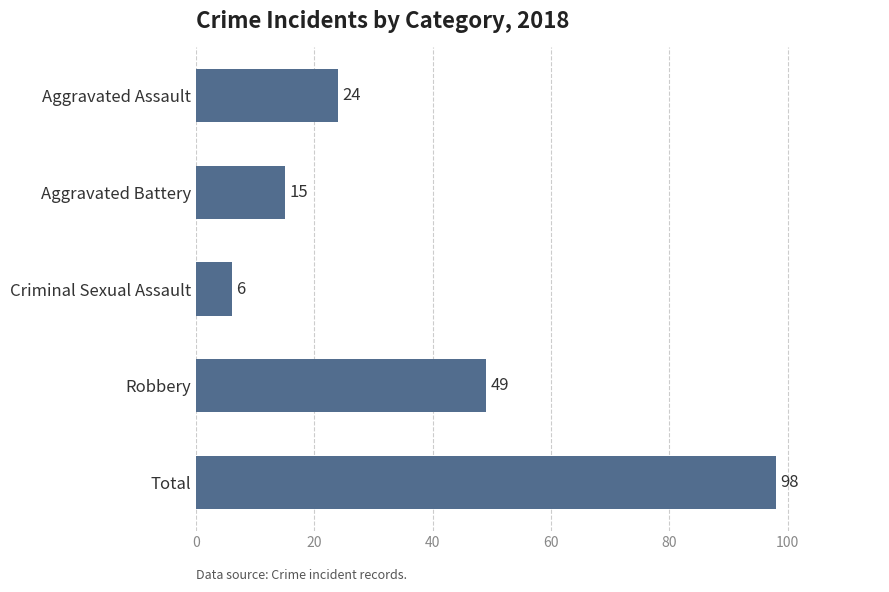

The value at Total is 25. True or false?

False